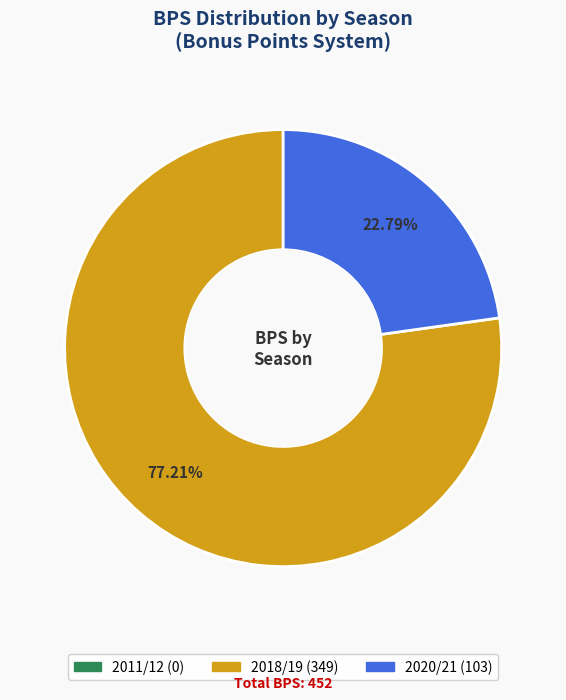

Which has a higher value, 2018/19 or 2020/21?

2018/19